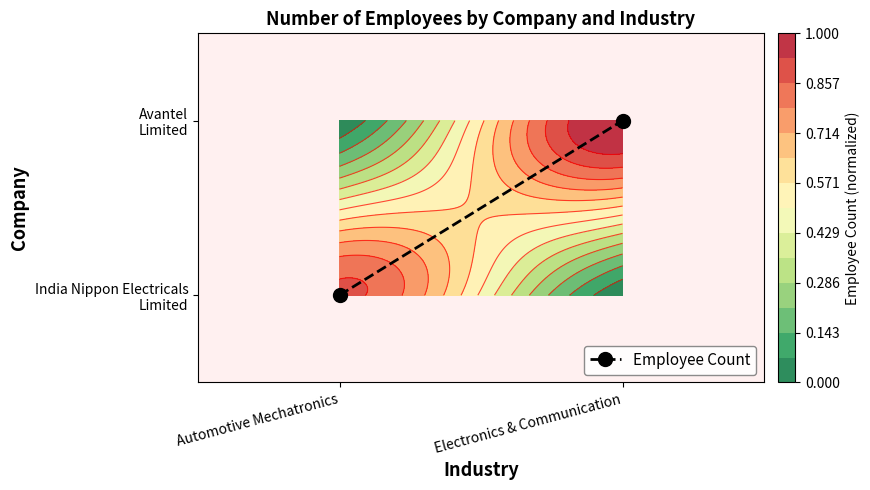

List the labels in order of value, largest first.

Electronics & Communication, Automotive Mechatronics